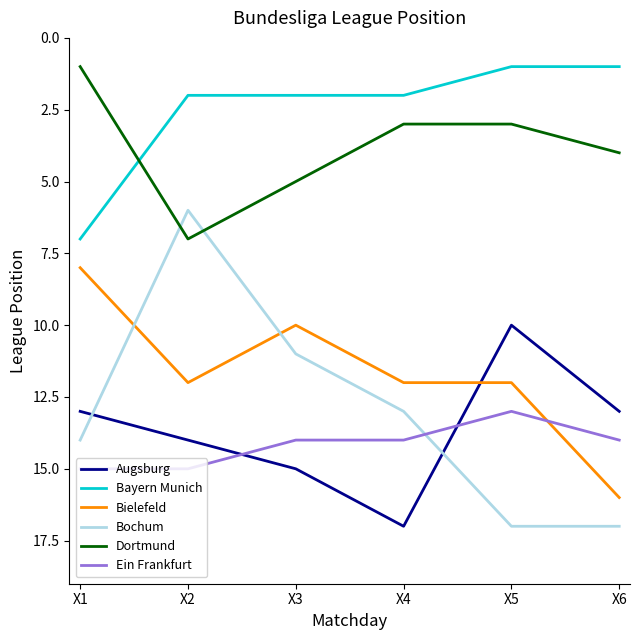

What is the lowest value of the Bayern Munich series?

1